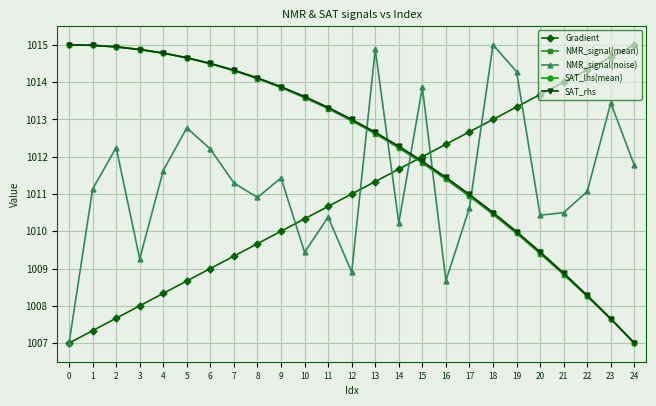

At which label does Gradient reach its peak?

24